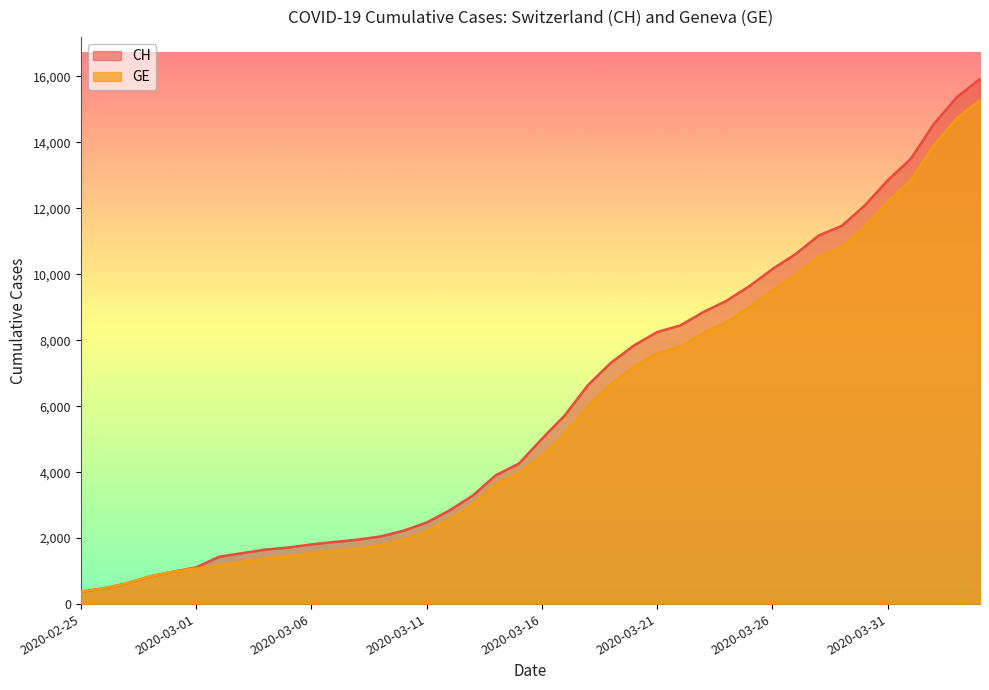

List the series in order of their overall mean, lowest first.

GE, CH